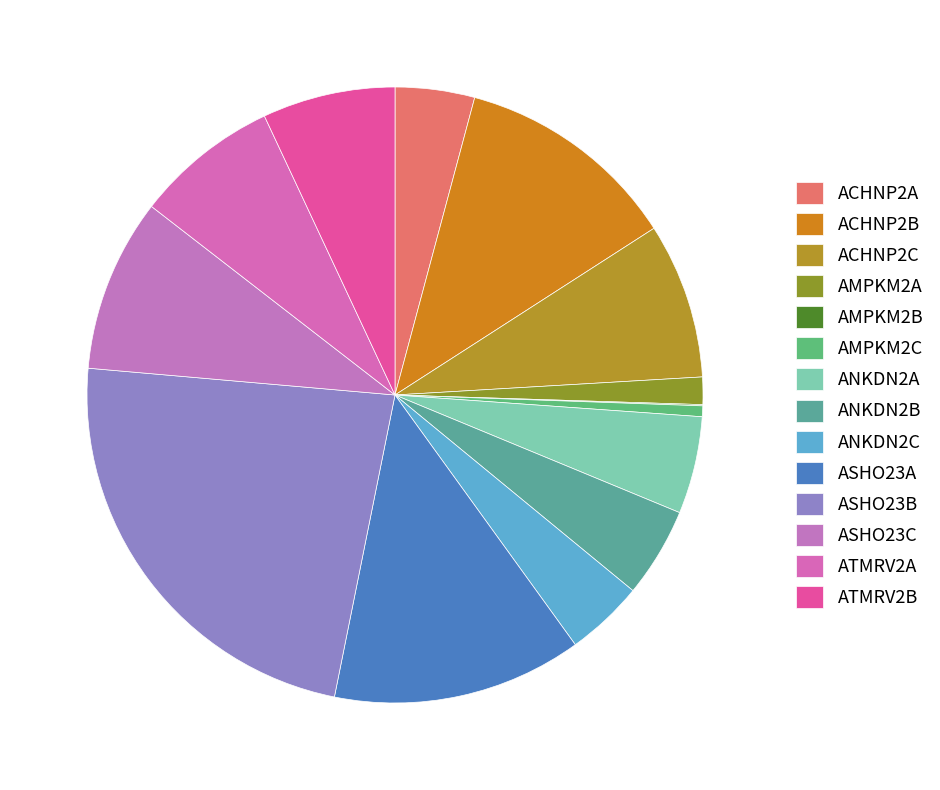

What is the change in value from AMPKM2C to ANKDN2C?

+4.4